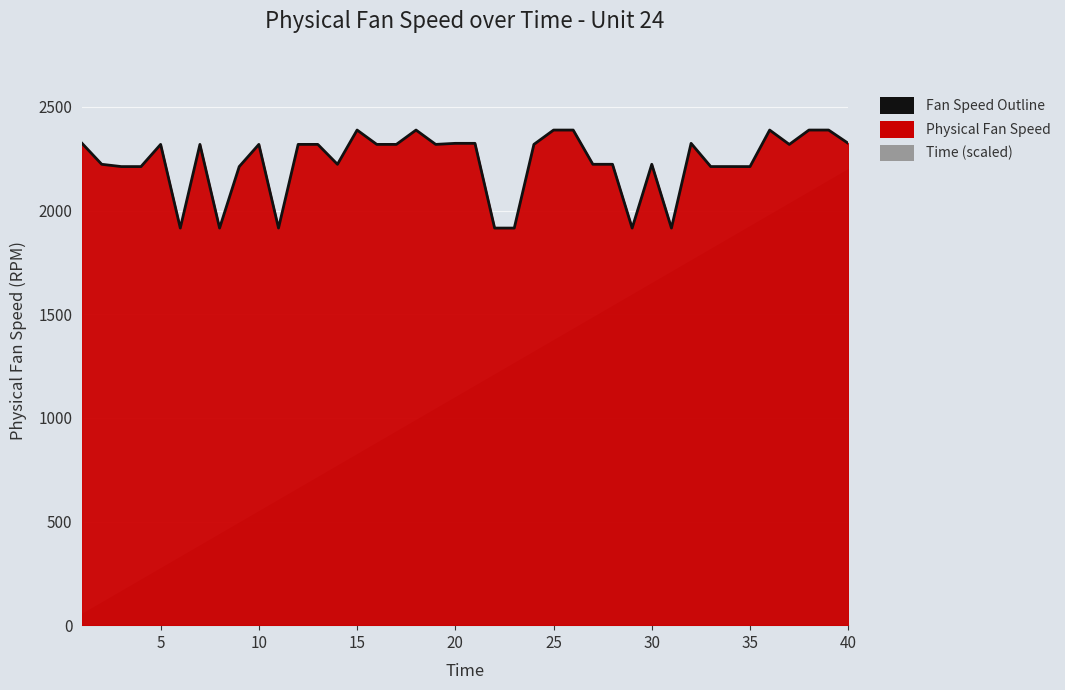

How many values are below 2318?

18